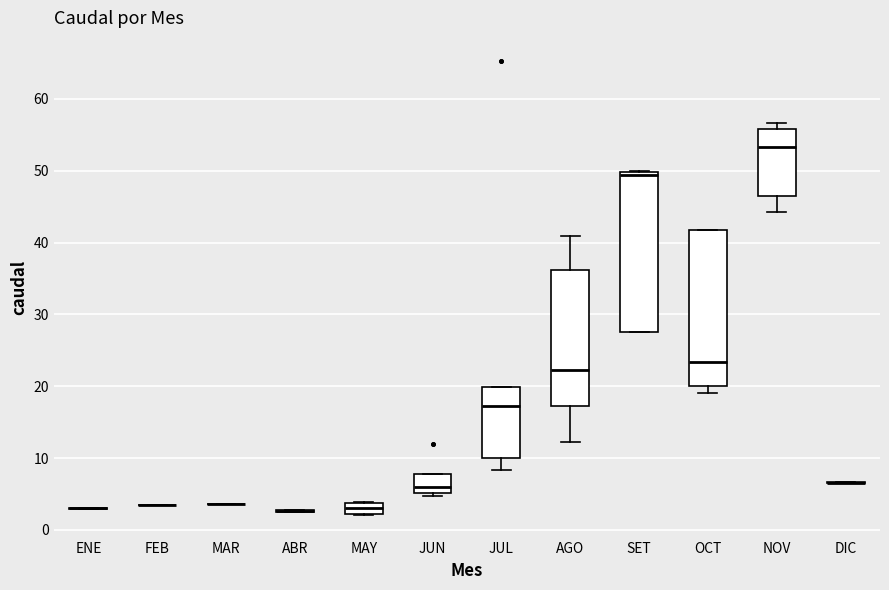

Where does the median line of the box for OCT sit on the y-axis? The values are not printed on the chart, so give them approximately, as read against the axis.

23